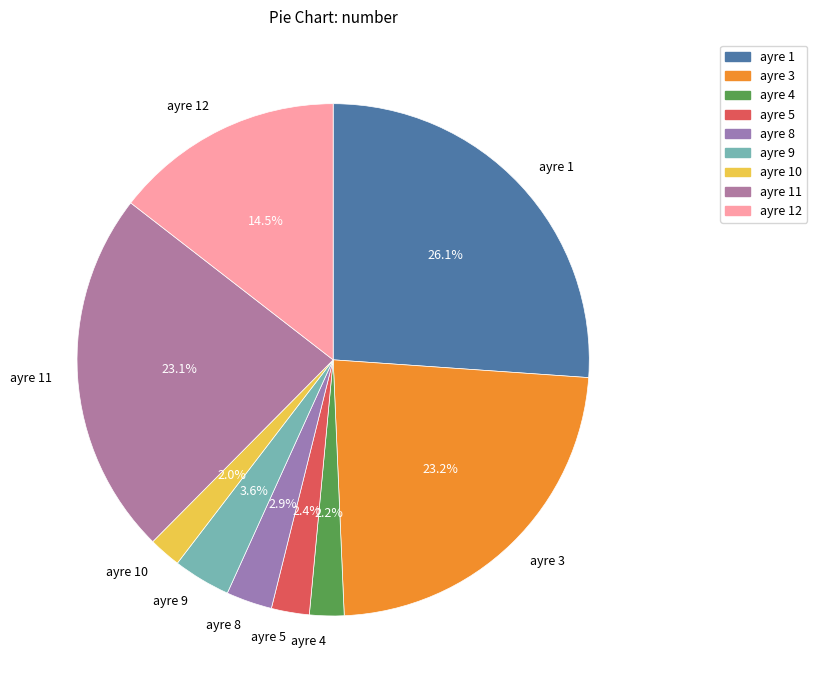

What percentage is NOT represented by ayre 1?

73.9%